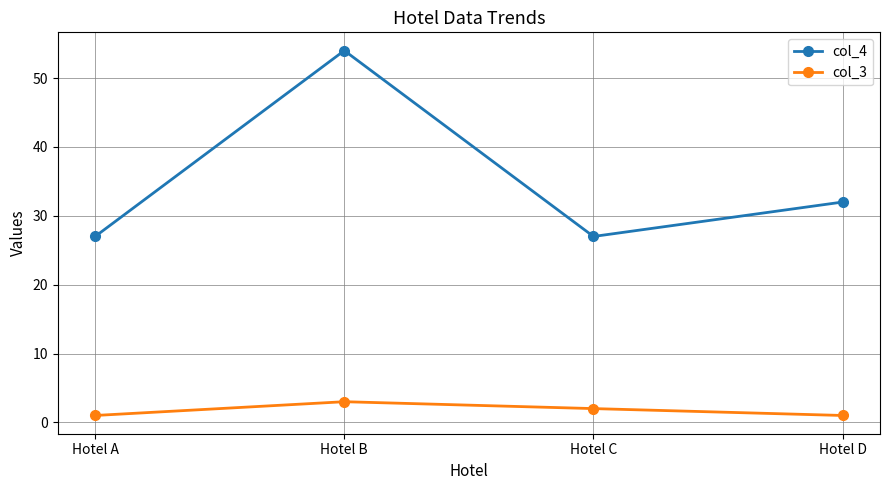

The col_3 series shows 2 at Hotel C. True or false?

True